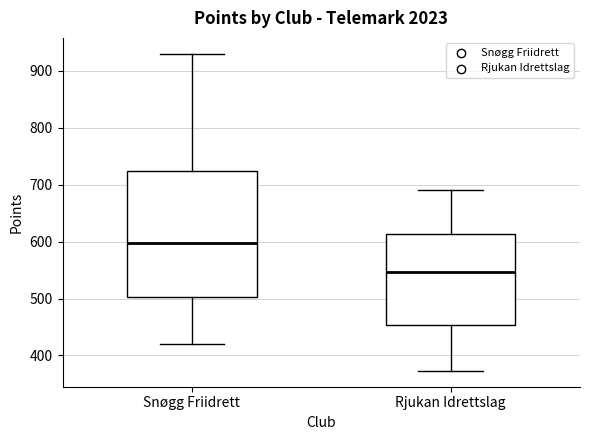

Reading left to right, transcribe this box plot: for each box, give where its median line is, the range the box spans, and where its two whiskers end, as read against the y-axis. The values are not printed on the chart, so give them approximately, as read against the axis.

Snøgg Friidrett: median 600, box 500 to 720, whiskers 420 to 930
Rjukan Idrettslag: median 550, box 450 to 610, whiskers 370 to 690